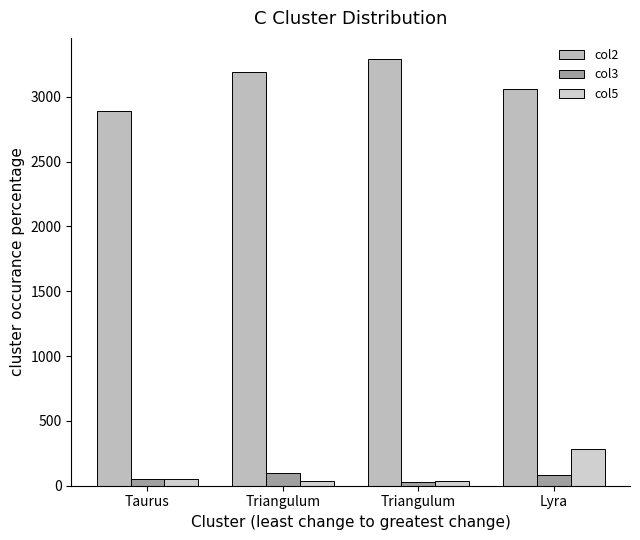

What is the difference between the highest and lowest values at Triangulum?

3157.7